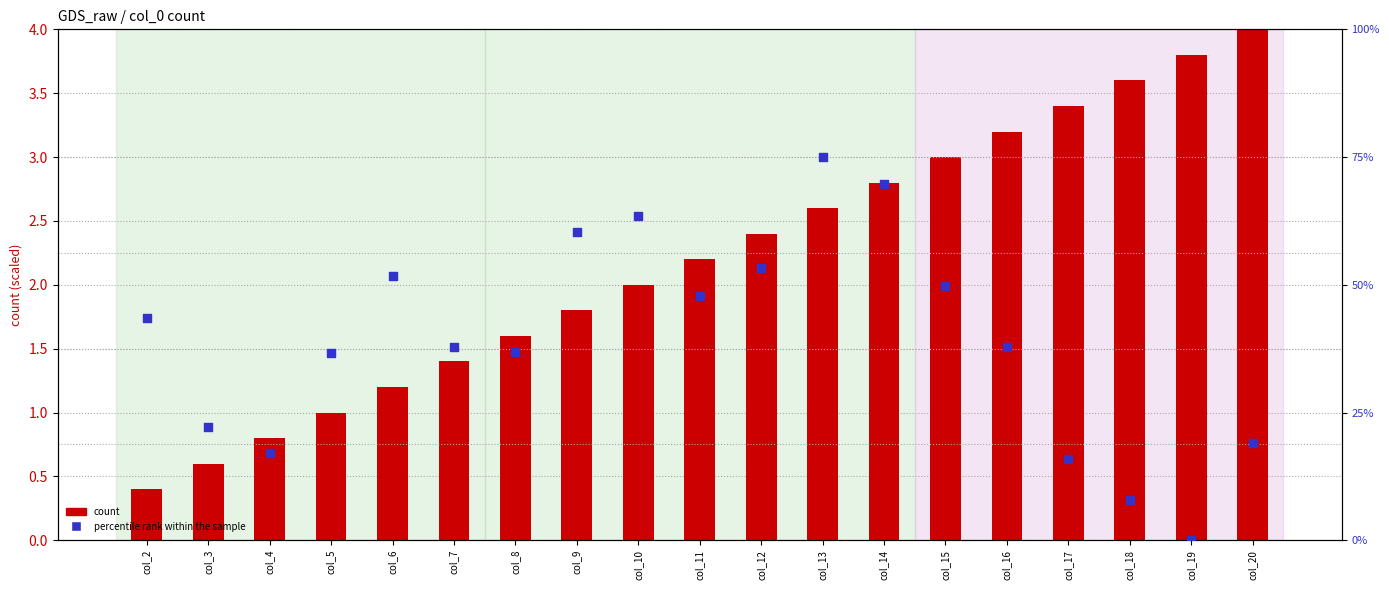

Which series has the largest total across all categories?

count